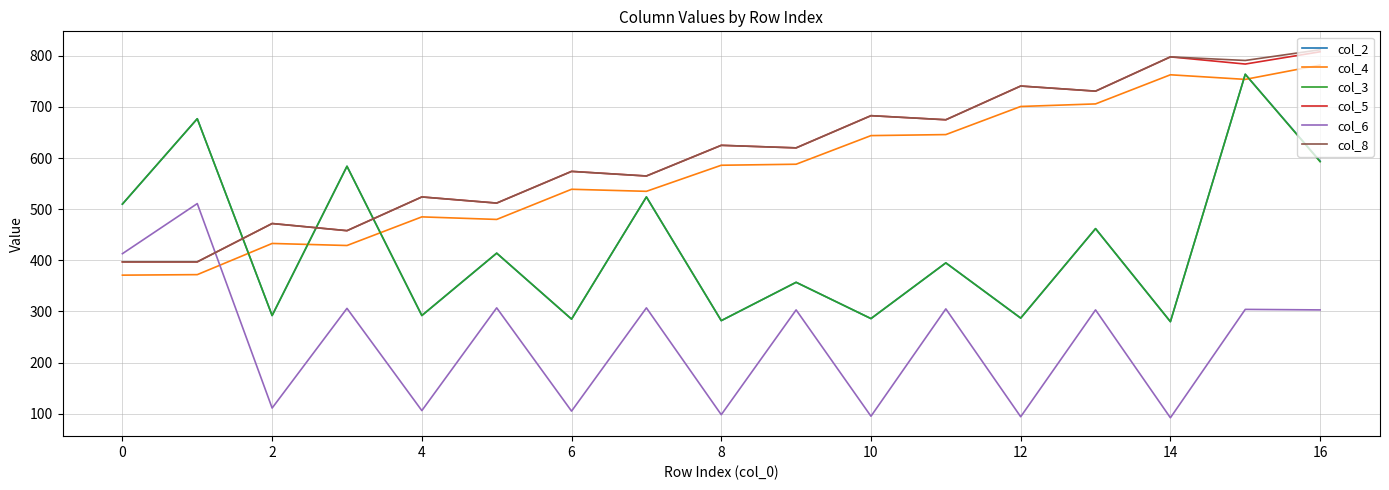

Which series ends up on top after the final intersection of col_4 and col_2?

col_4